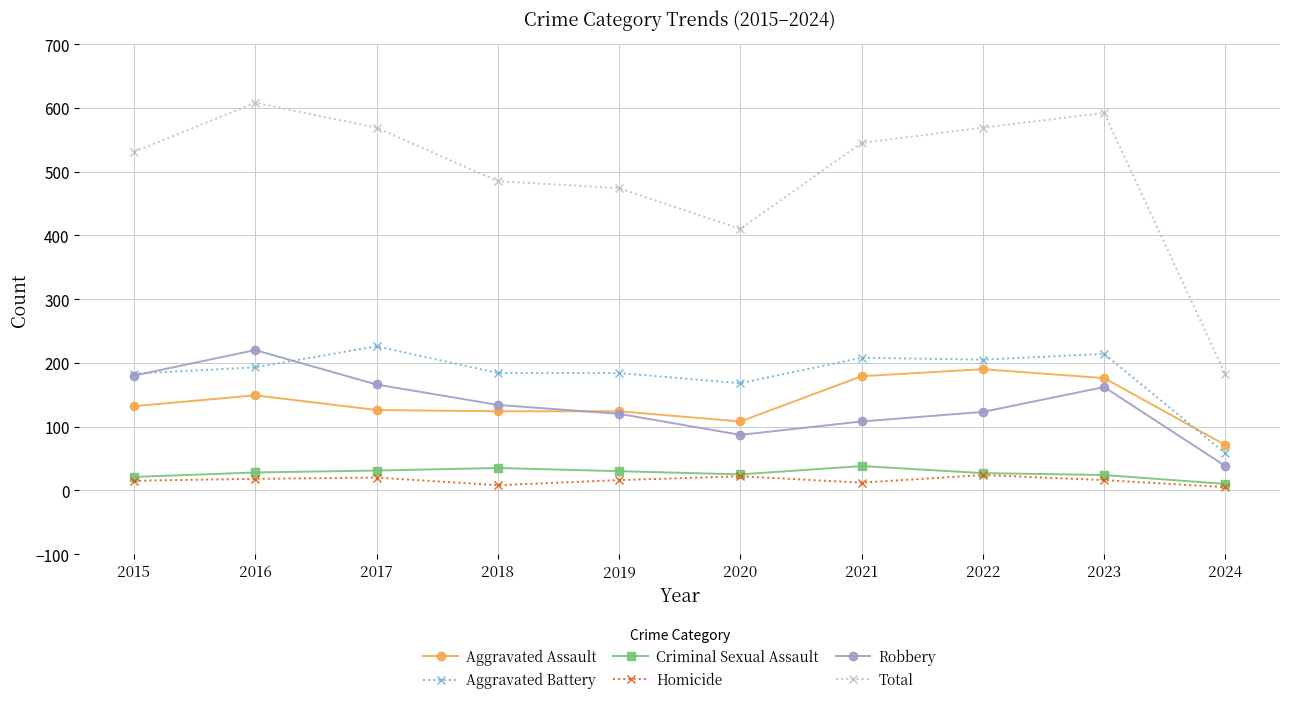

At how many categories does at least one series exceed 541?

5